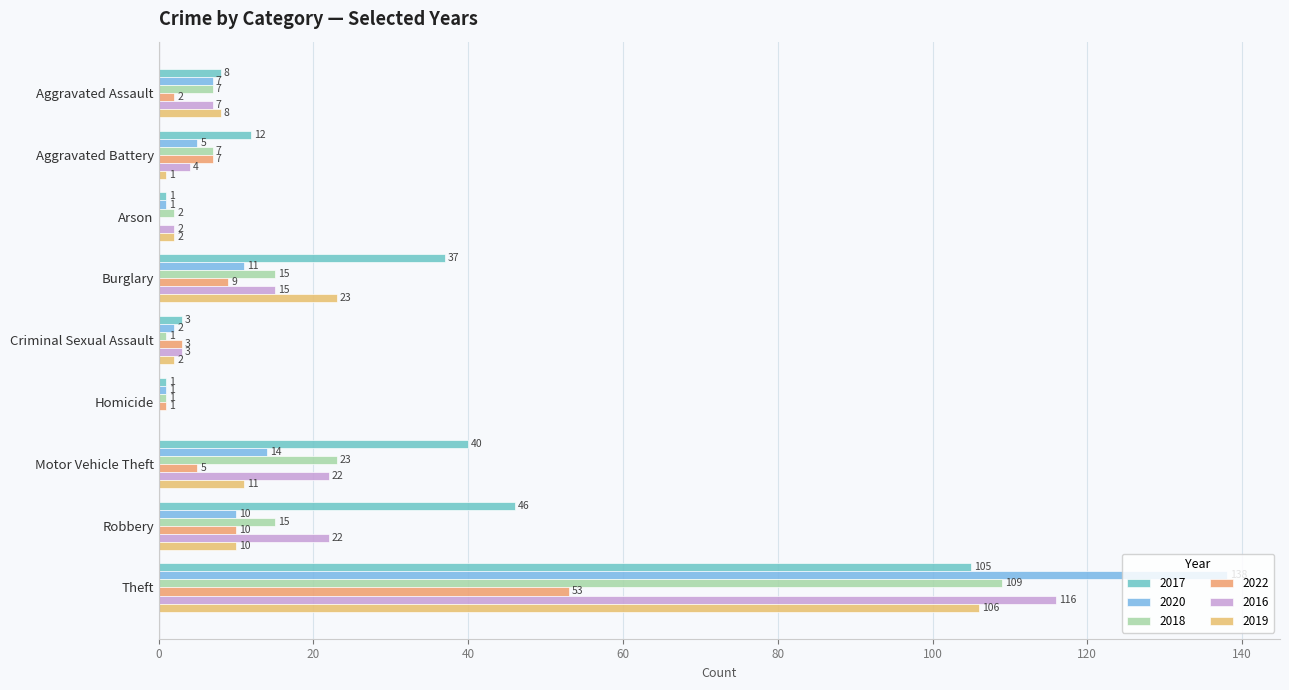

What is the label of the 7th bar from the left?

Motor Vehicle Theft